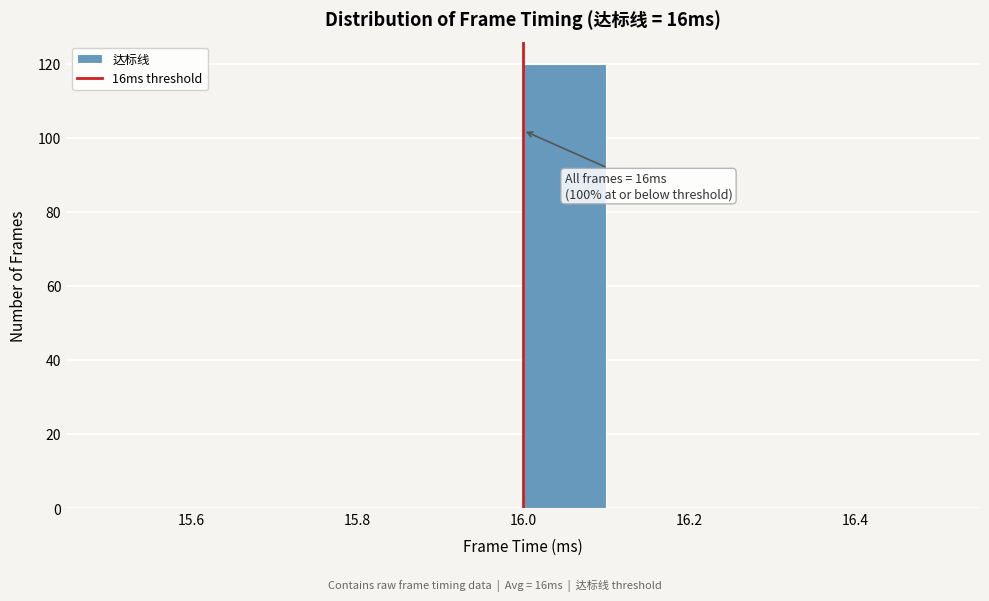

Which range on the x-axis has the tallest bar?

16.0 to 16.1